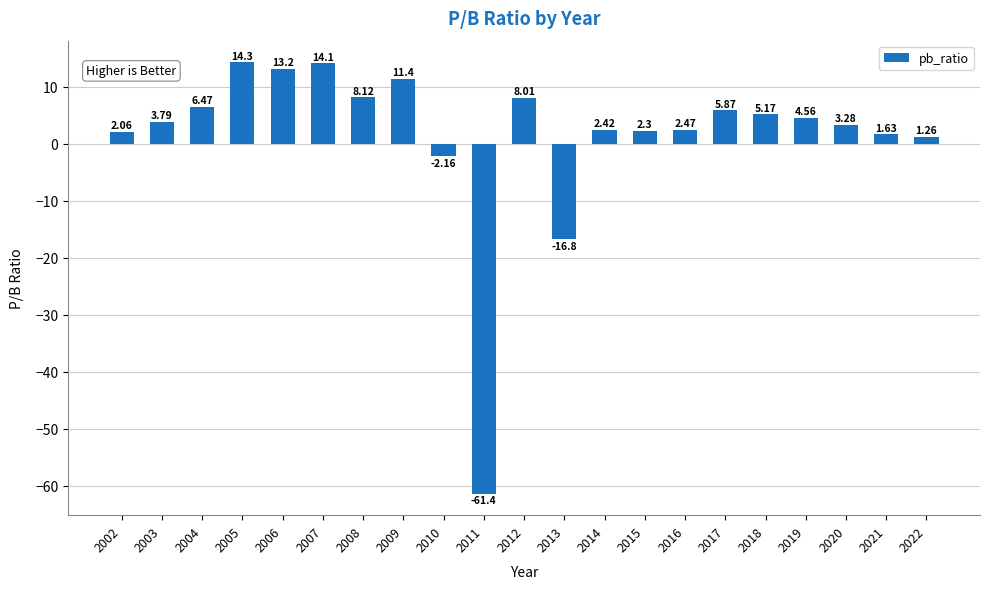

Where is the data nearest to the value -23?

2013